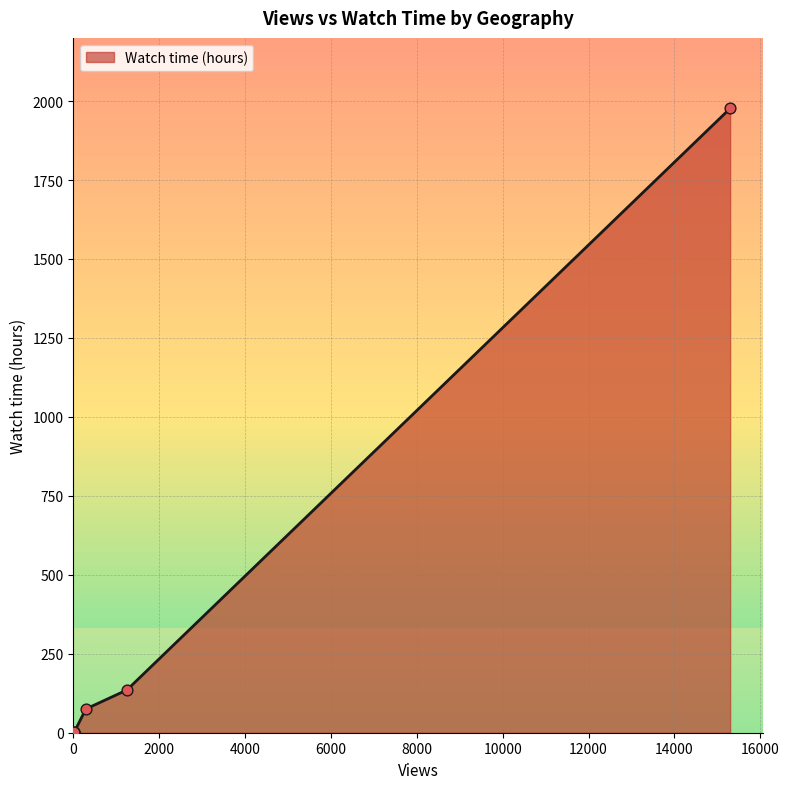

Which has a higher value, HK or AU?

AU